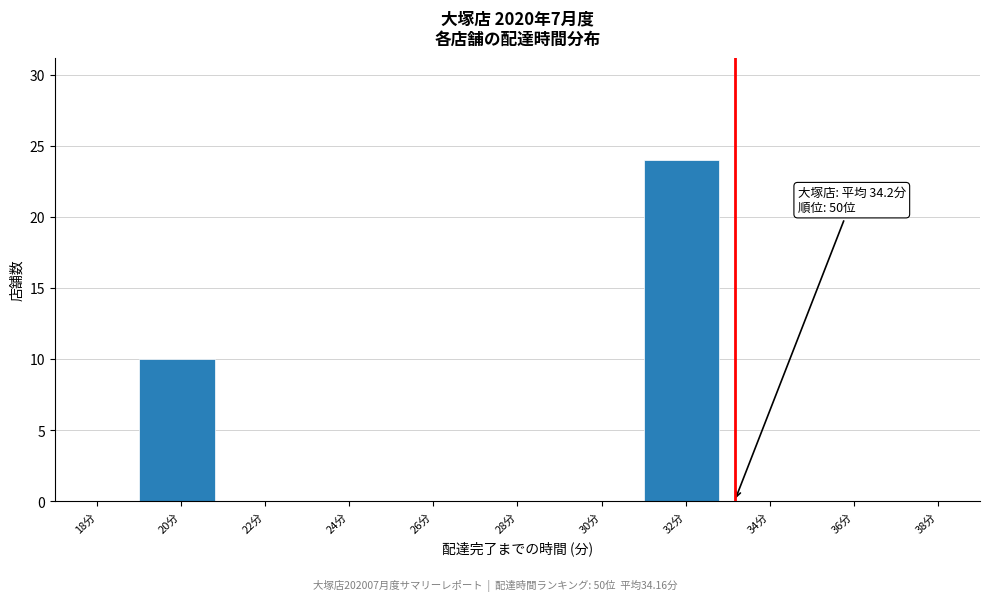

Reading left to right, list all the values displayed in this chart.

18分=0	20分=10	22分=0	24分=0	26分=0	28分=0	30分=0	32分=24	34分=0	36分=0	38分=0